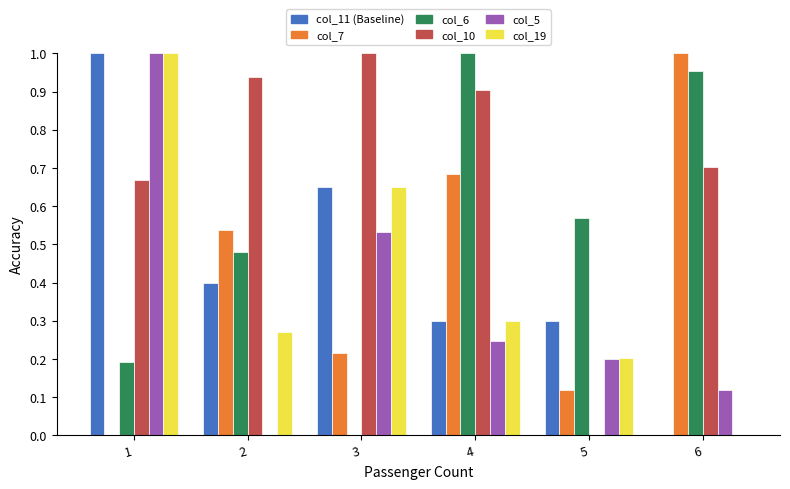

What is the total value across all series at 5?

1.4